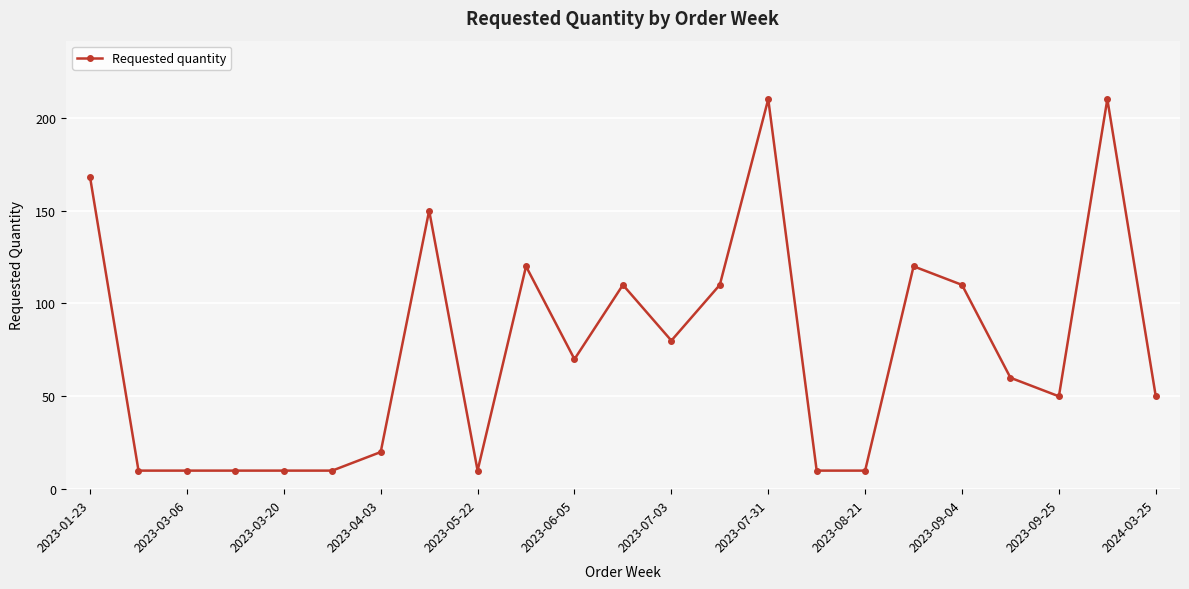

Count the number of data series in this chart.

1